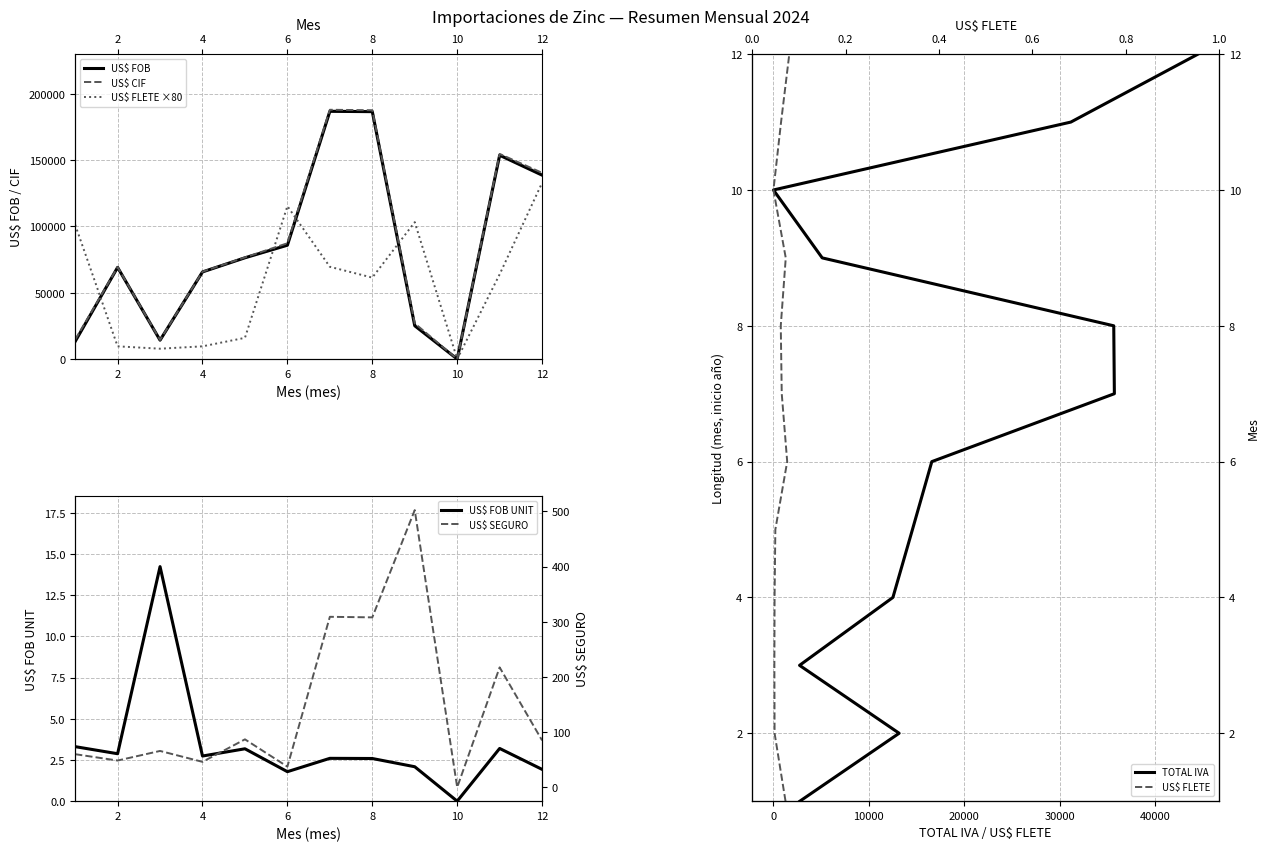

Where is the first local minimum for US$ FOB?

3